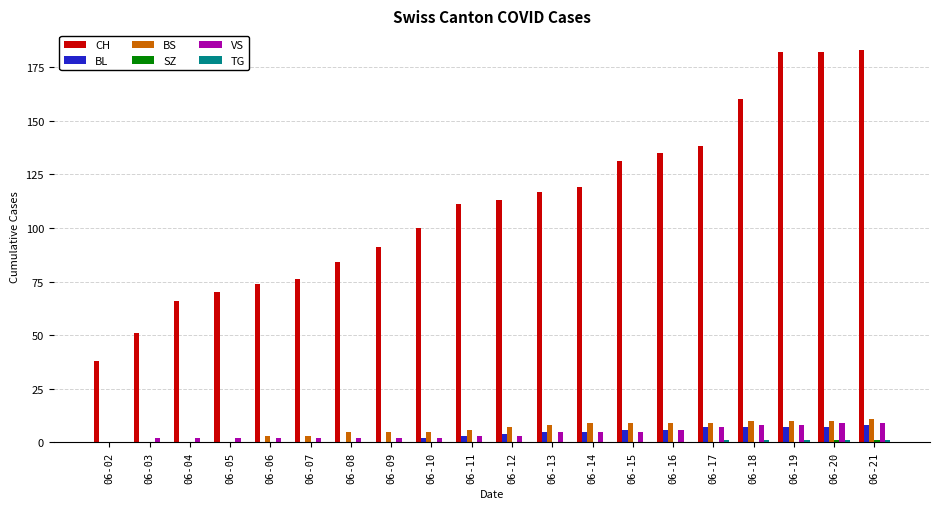

Is it true that CH equals 177 at 06-14?

False